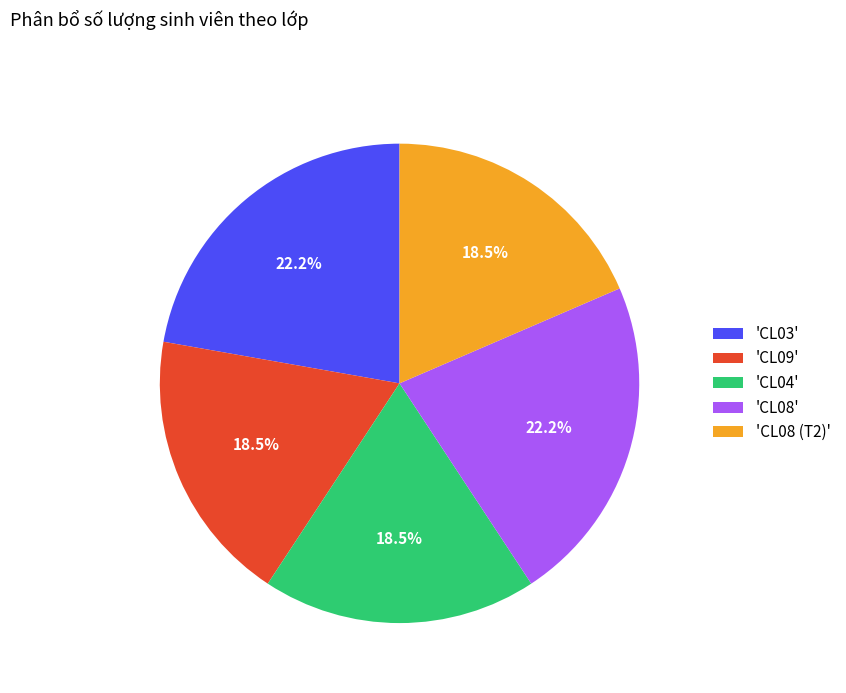

Between 'CL08 (T2)' and 'CL08', which is larger?

'CL08'